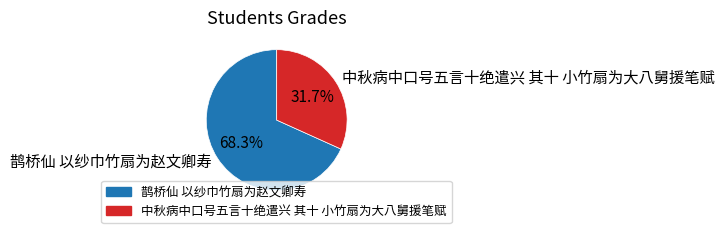

Which slice is the largest?

鹊桥仙 以纱巾竹扇为赵文卿寿